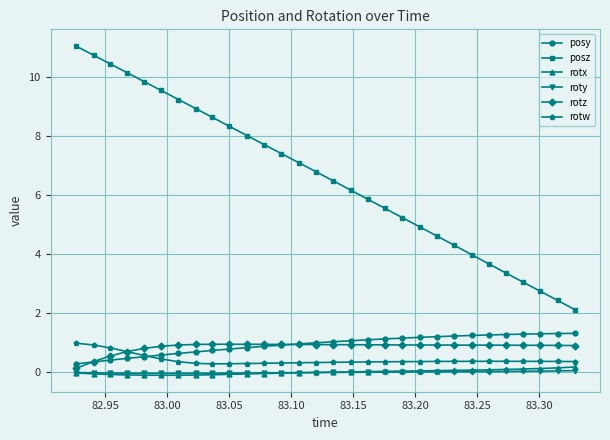

True or false: posz and rotw cross at least once.

False